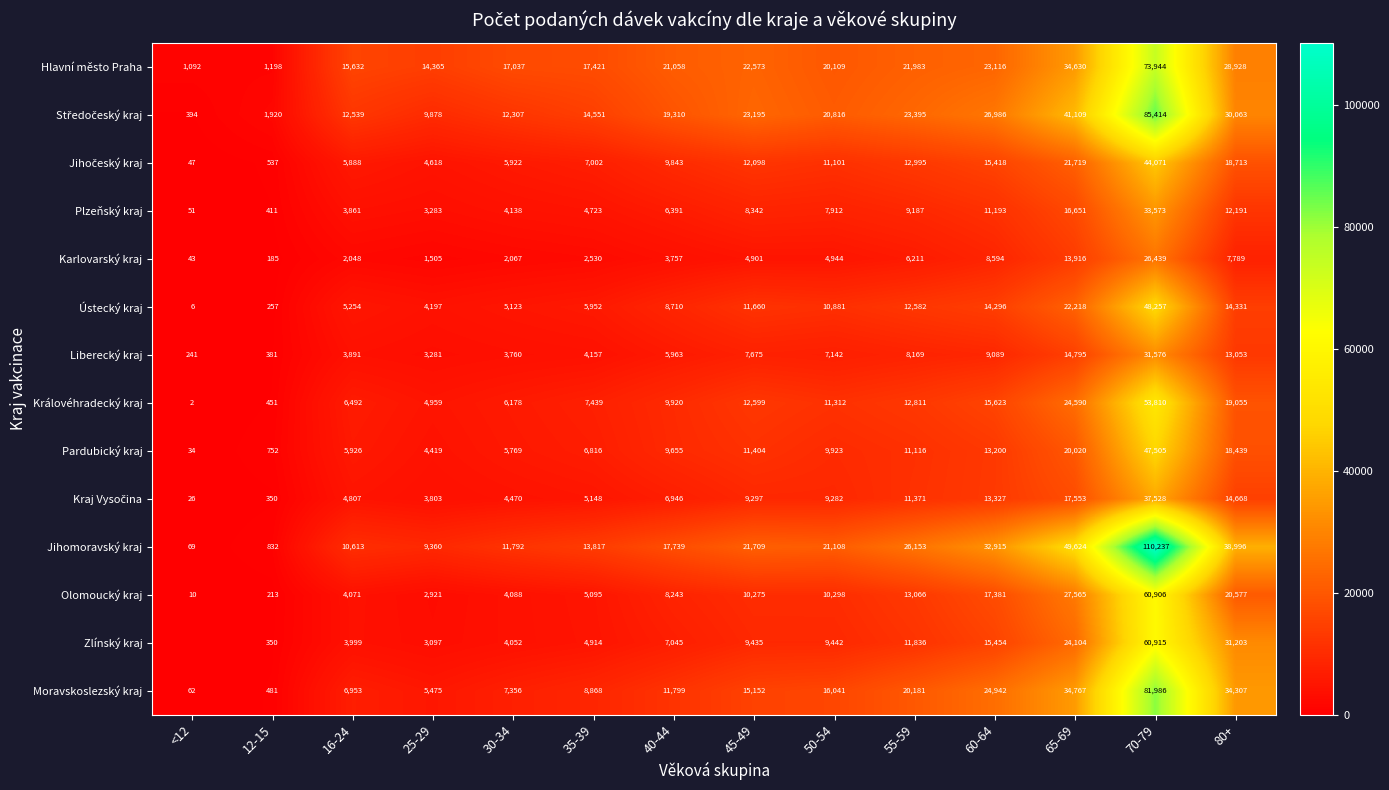

At which category is the sum across all series the highest?

70-79